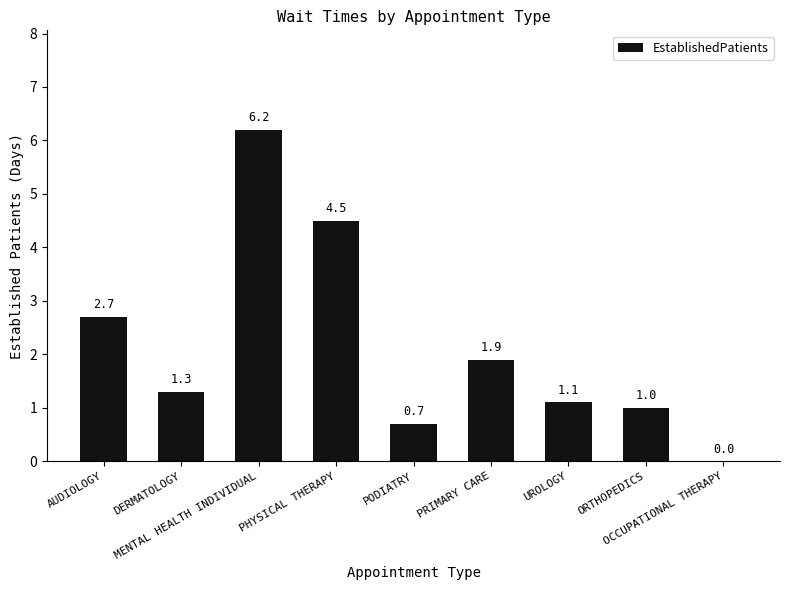

What is the maximum value shown in the chart?

6.2